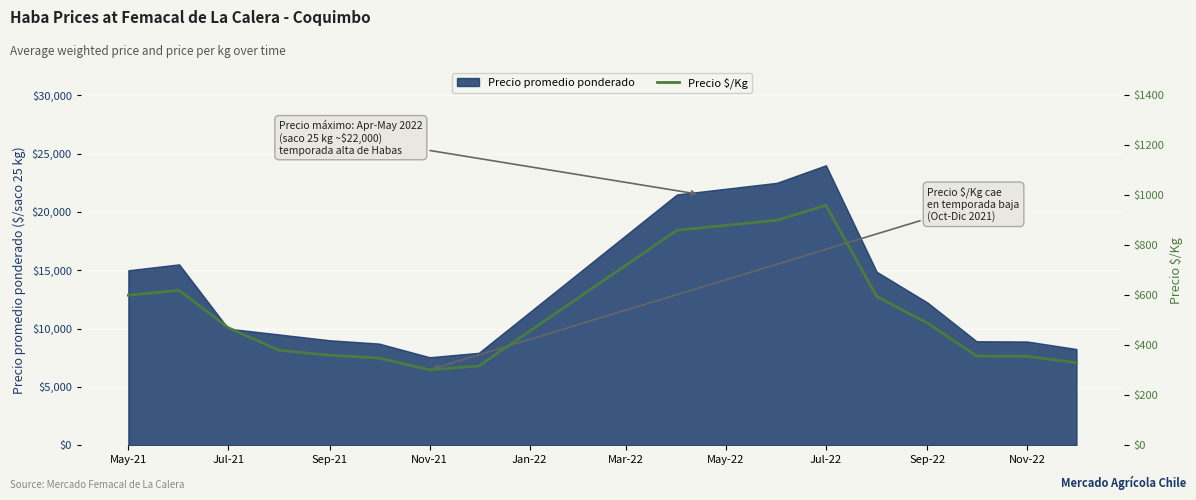

At which label does Precio promedio ponderado reach its peak?

Jul-22